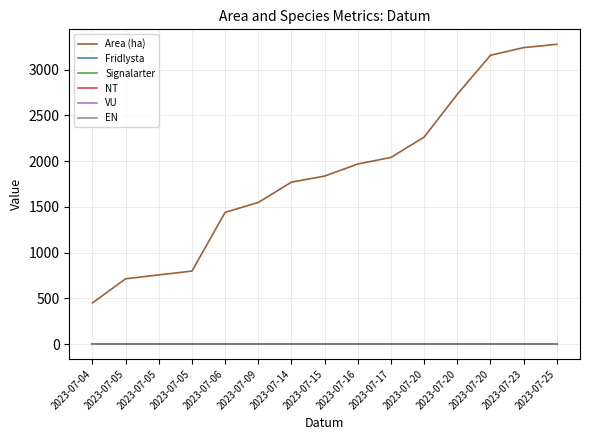

What are all the series names shown in the legend?

Area (ha), Fridlysta, Signalarter, NT, VU, EN